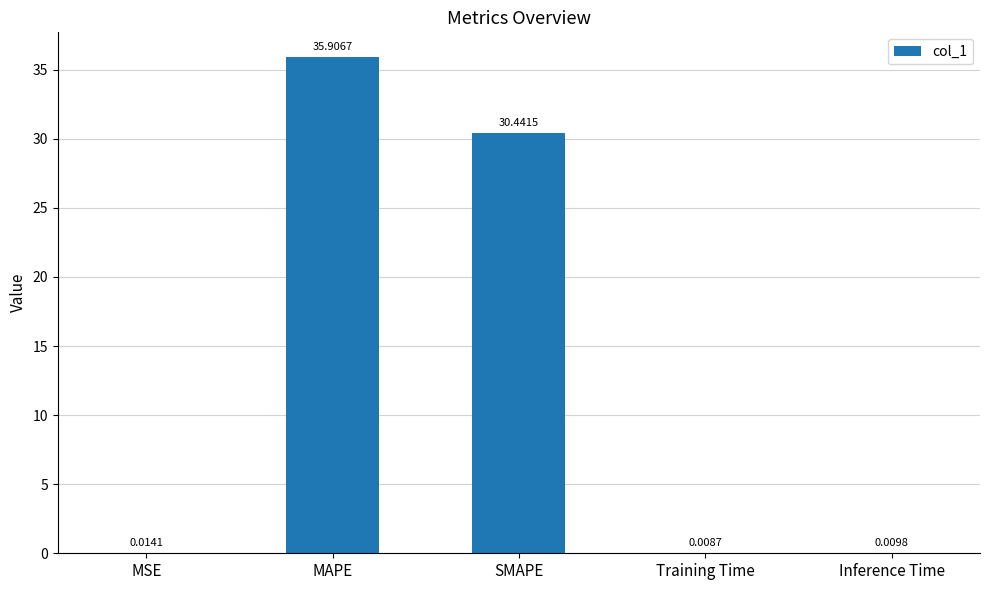

Count the number of categories in the chart.

5